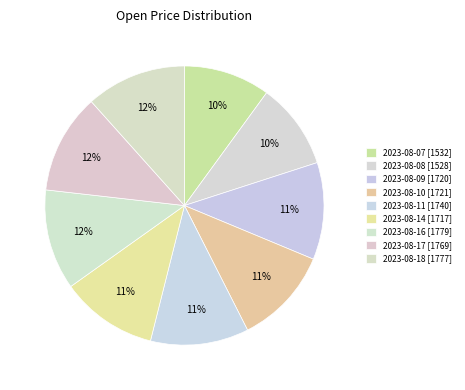

Is there a majority slice in this chart?

No